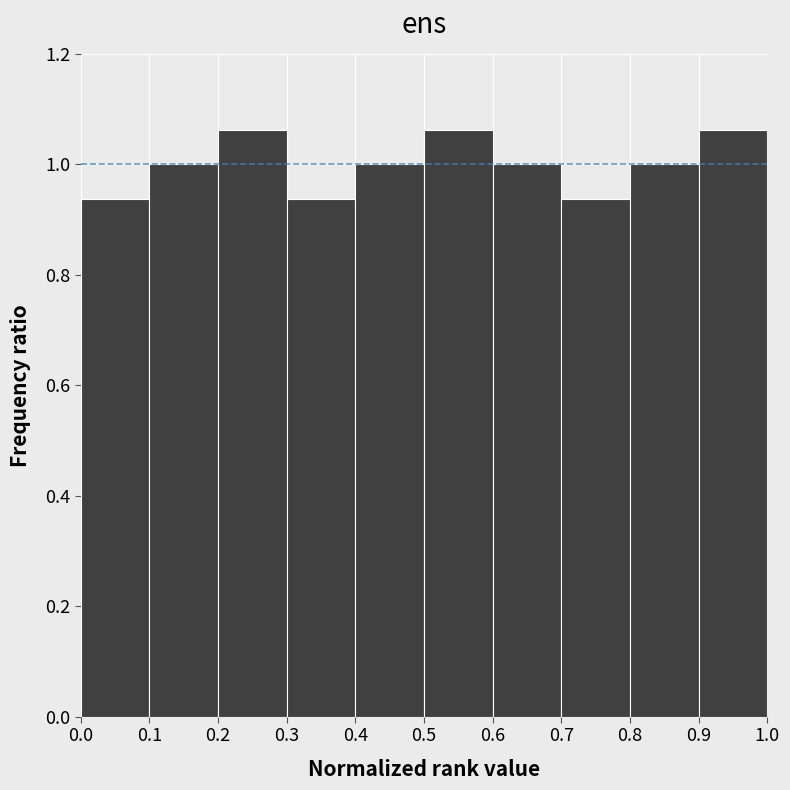

Reading left to right, transcribe this chart: for each bar, give the range it covers on the x-axis and its height. The values are not printed on the chart, so give them approximately, as read against the axis.

0.0 to 0.1: 0.94
0.1 to 0.2: 1.00
0.2 to 0.3: 1.06
0.3 to 0.4: 0.94
0.4 to 0.5: 1.00
0.5 to 0.6: 1.06
0.6 to 0.7: 1.00
0.7 to 0.8: 0.94
0.8 to 0.9: 1.00
0.9 to 1.0: 1.06